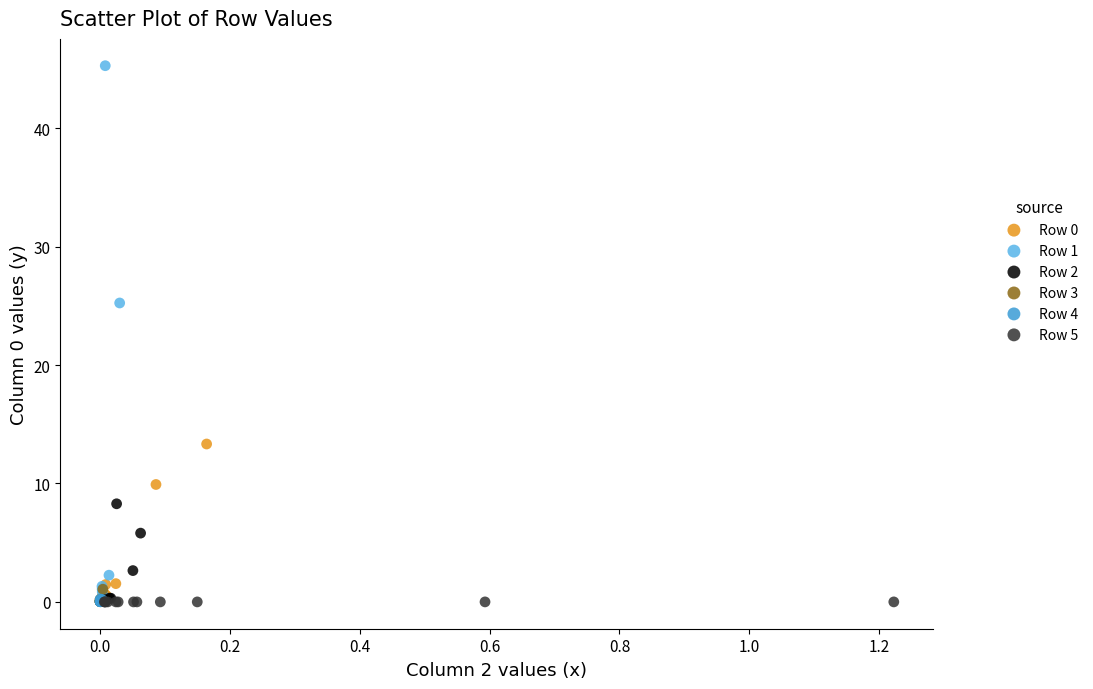

Which series contains the highest Y value?

Row 1